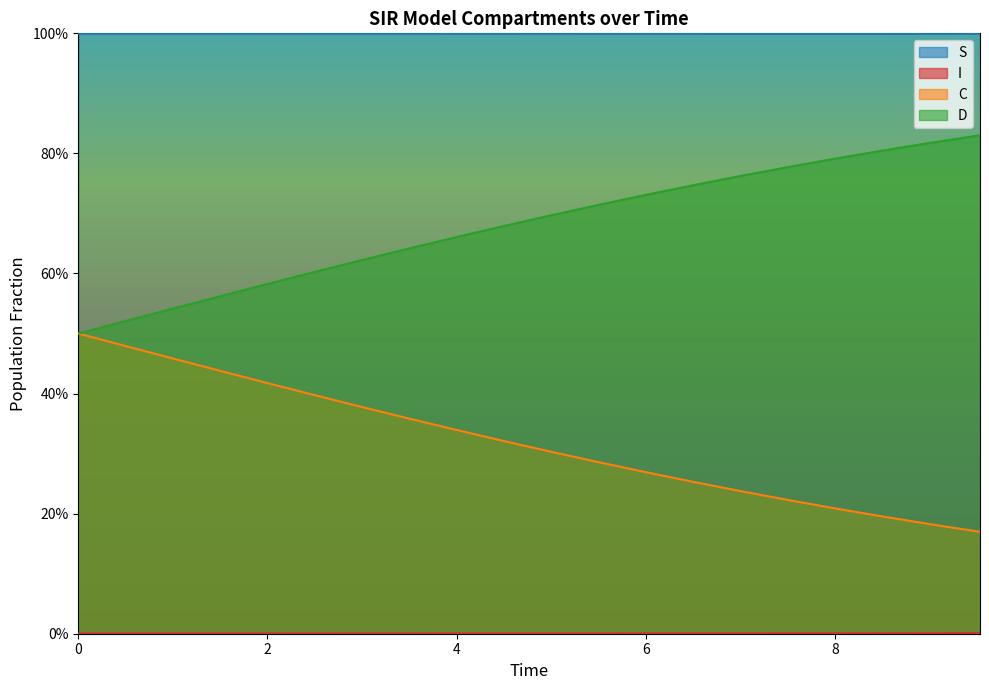

How many lines are shown in the chart?

4